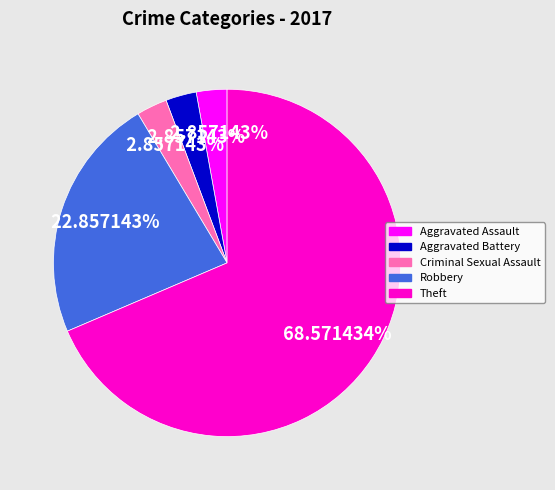

The Robbery slice represents 23% of the pie. True or false?

True